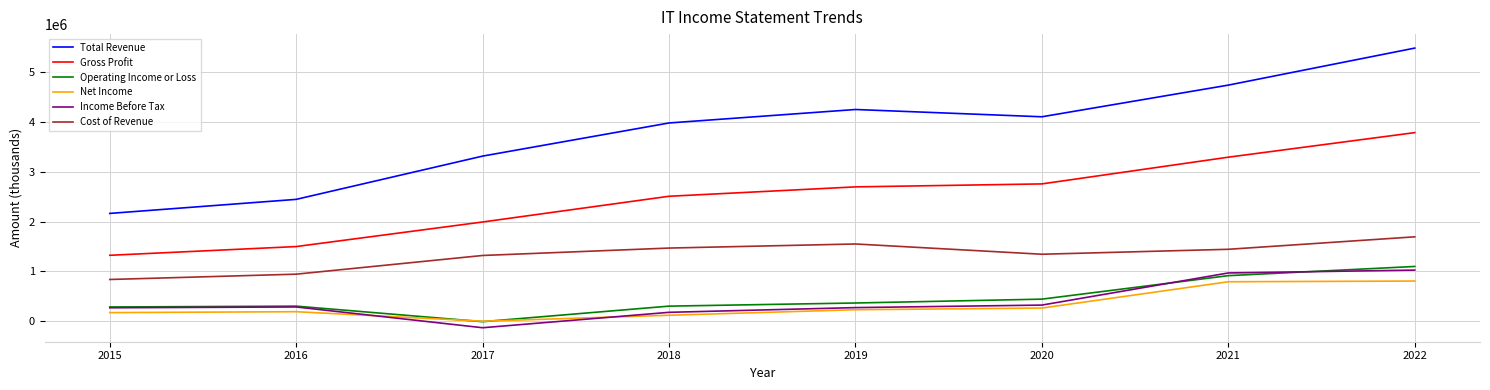

Is this an area chart (filled region under the line)?

No